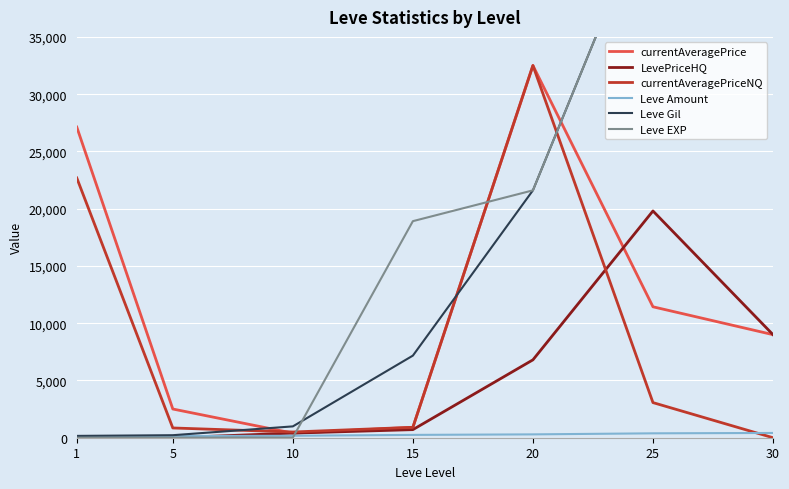

What is the value of the currentAveragePriceNQ point at the 1st from the left?

22685